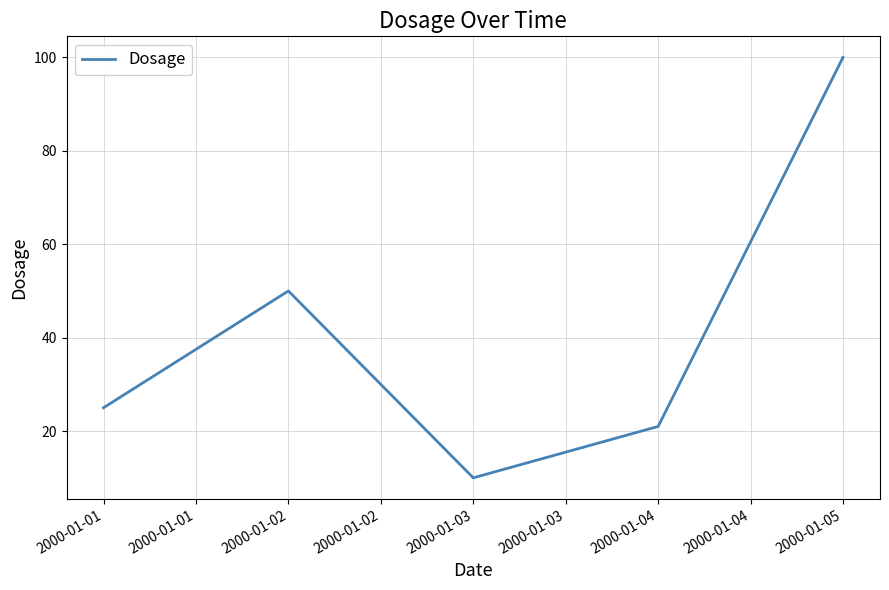

True or false: there are more than 1 points higher than both neighbors.

False